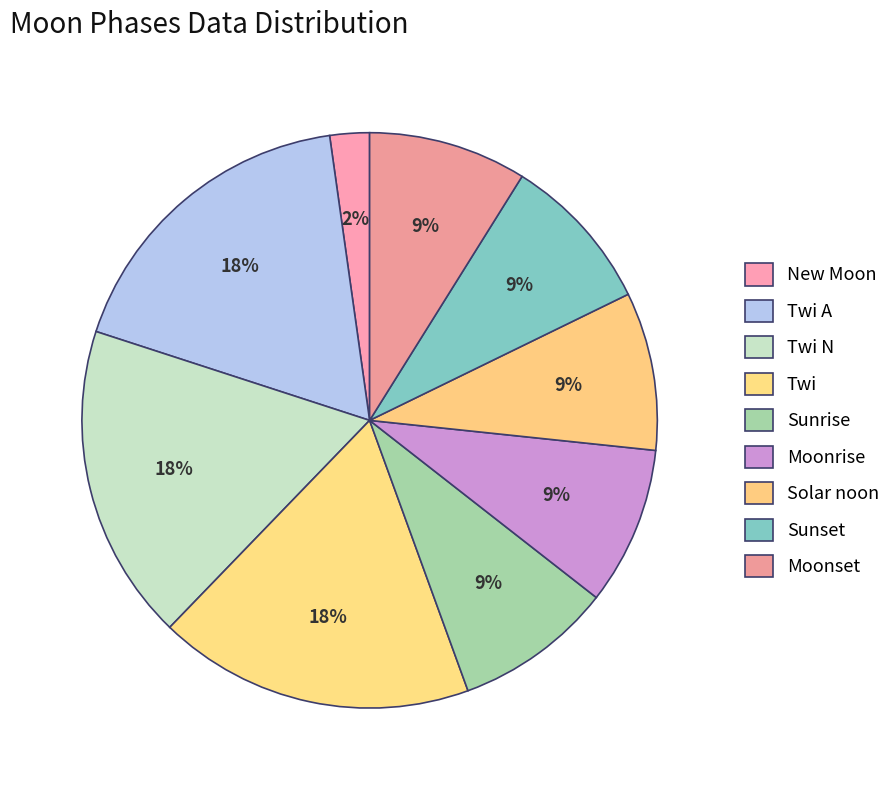

To the nearest percent, what portion does New Moon represent?

2%